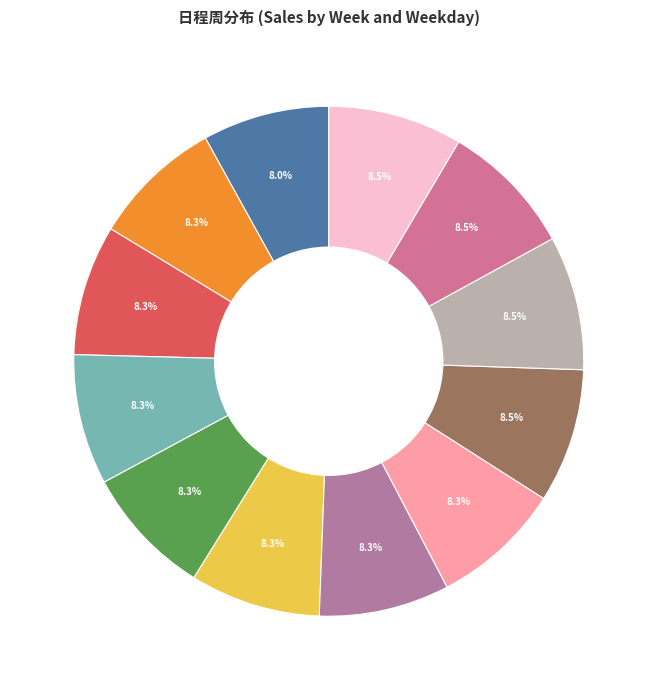

How many segments does this pie chart have?

12